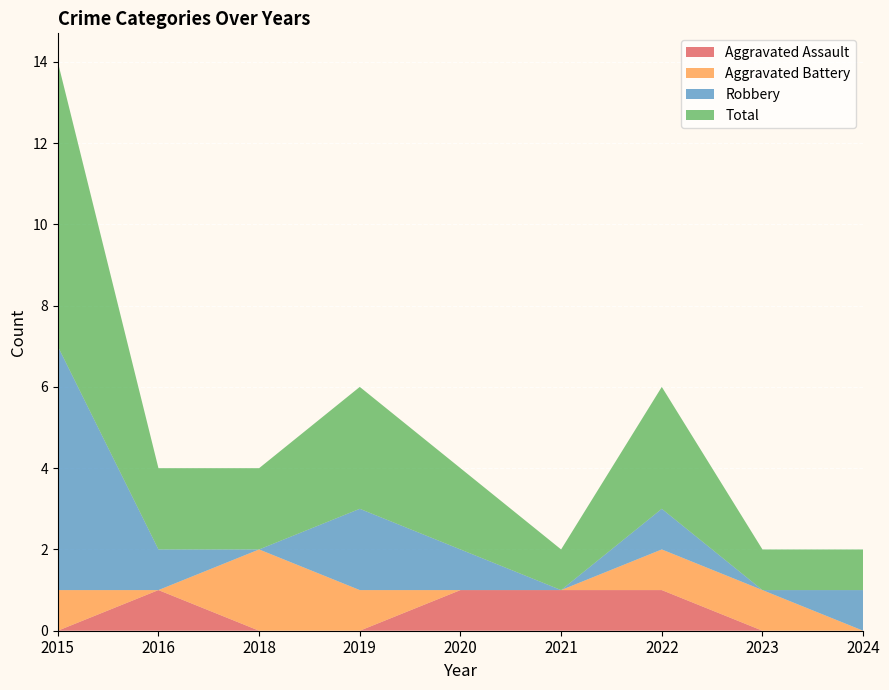

Reading left to right, list all the values displayed in this chart.

Aggravated Assault: 2015=0	2016=1	2018=0	2019=0	2020=1	2021=1	2022=1	2023=0	2024=0
Aggravated Battery: 2015=1	2016=0	2018=2	2019=1	2020=0	2021=0	2022=1	2023=1	2024=0
Robbery: 2015=6	2016=1	2018=0	2019=2	2020=1	2021=0	2022=1	2023=0	2024=1
Total: 2015=7	2016=2	2018=2	2019=3	2020=2	2021=1	2022=3	2023=1	2024=1